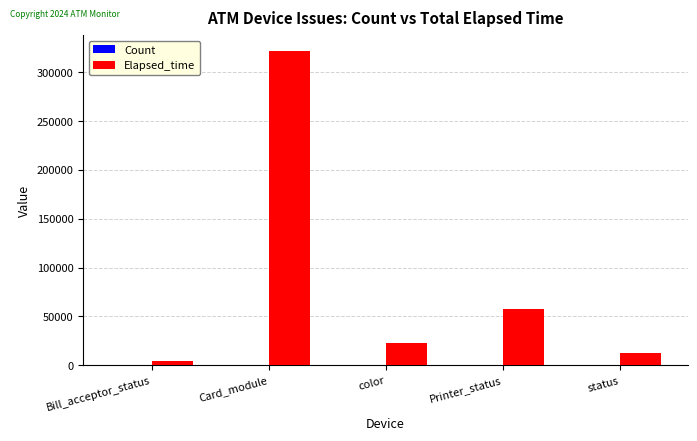

At which category does the chart reach its peak across all series?

Card_module